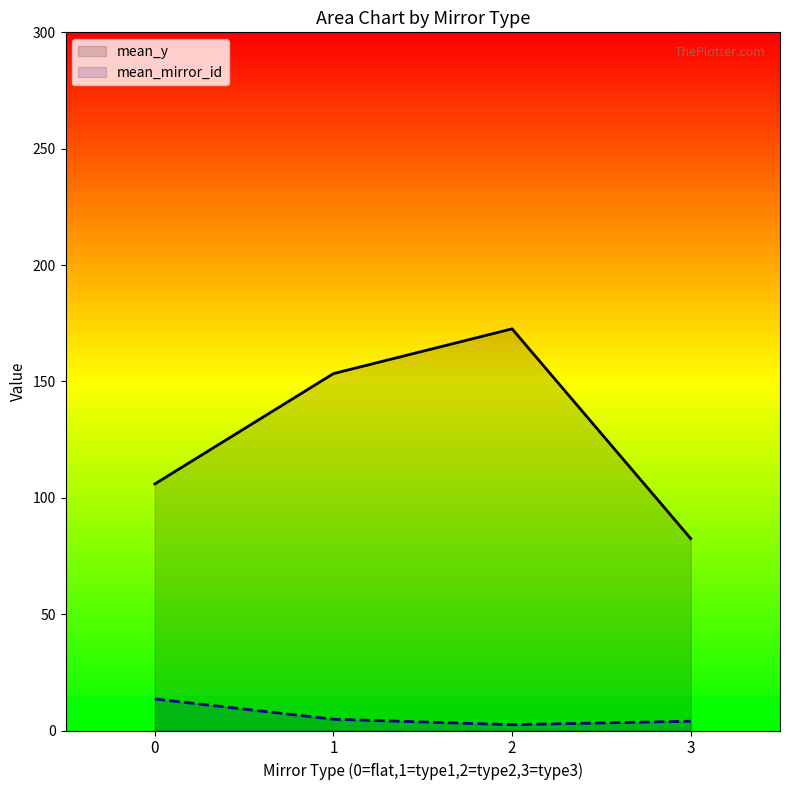

True or false: mean_mirror_id and mean_y intersect in this chart.

False